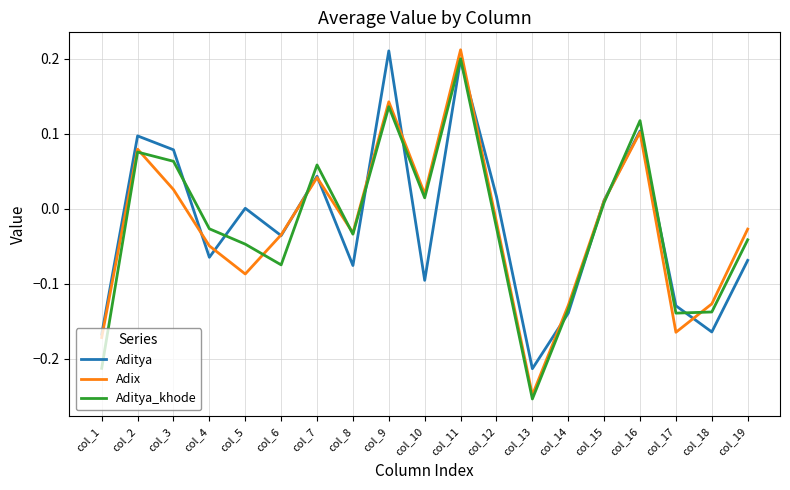

Which label corresponds to the smallest value in the chart?

col_13